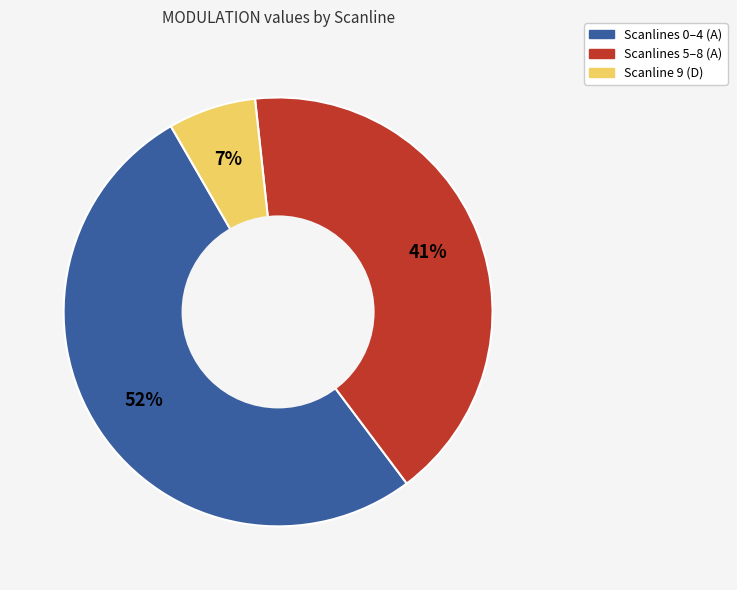

To the nearest percent, what is the difference between the largest and smallest slice percentages?

45%